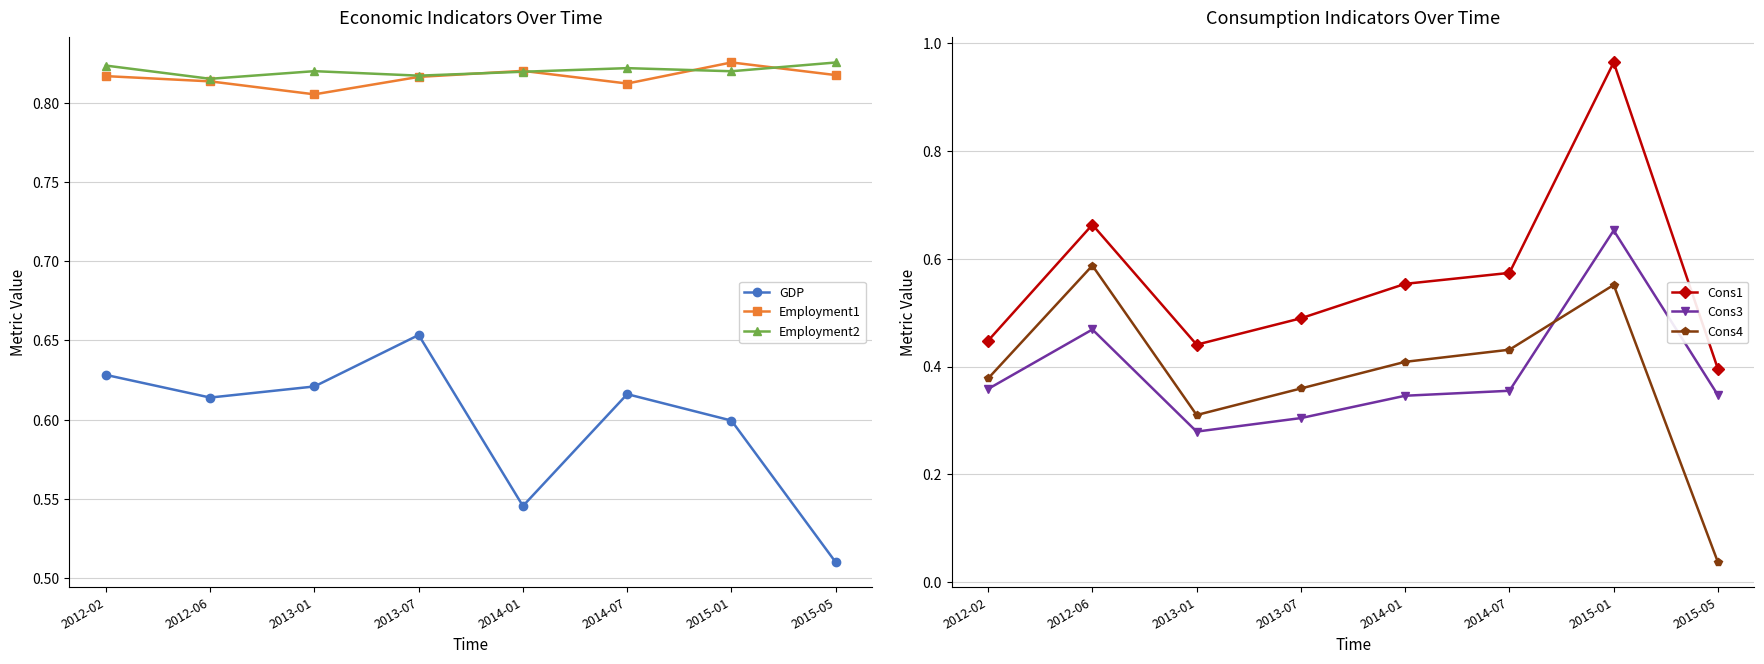

At which category is the sum across all series the highest?

2015-01